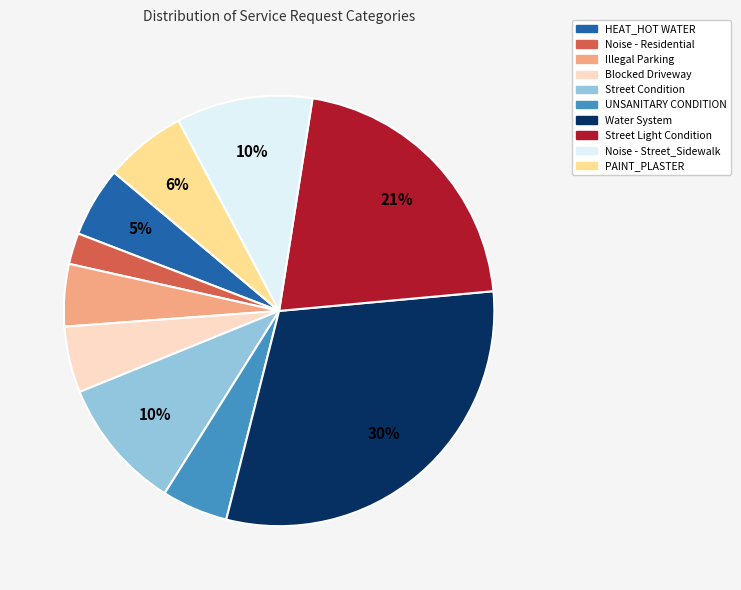

What percentage is the HEAT_HOT WATER slice, to the nearest percent?

5%